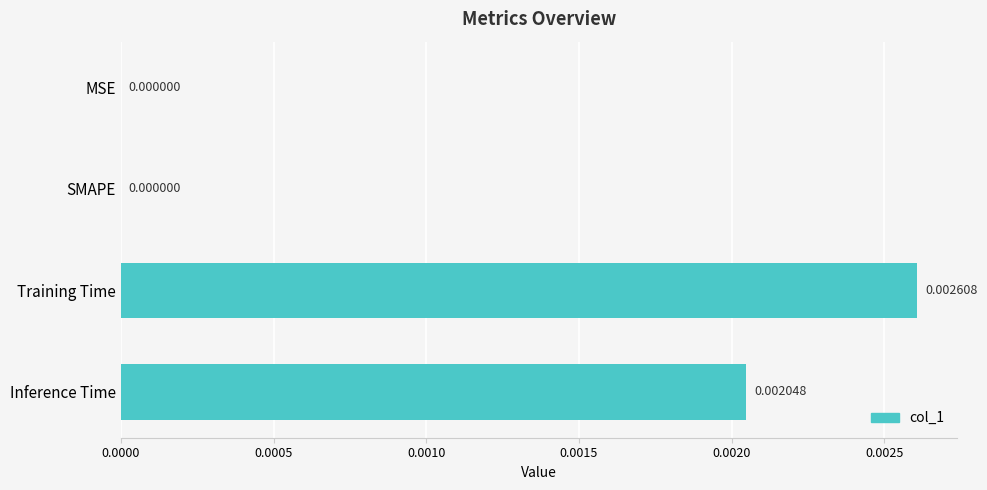

Which label corresponds to the largest value in the chart?

Training Time